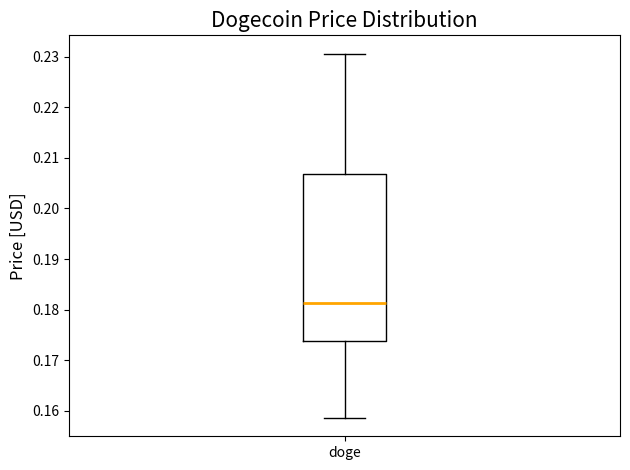

Read this box plot against the y-axis: the position of the median line, the range covered by the box, and the ends of both whiskers. The values are not printed on the chart, so give them approximately, as read against the axis.

median 0.181, box 0.174 to 0.207, whiskers 0.159 to 0.231